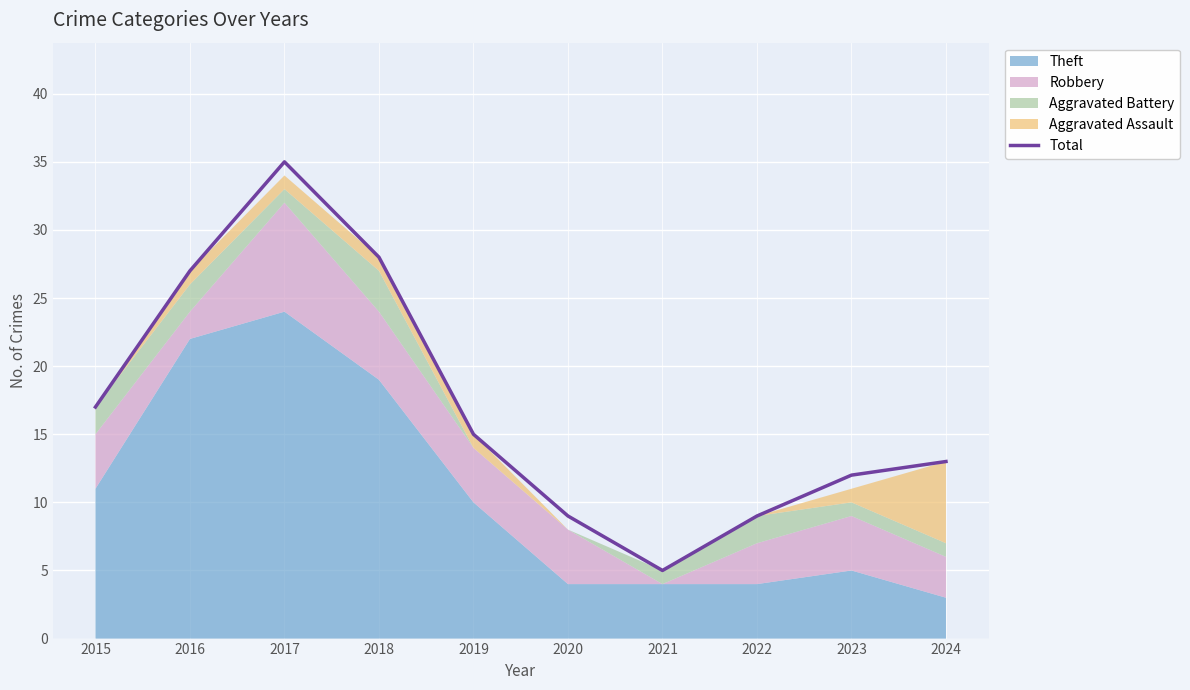

At which category does the chart reach its minimum across all series?

2021